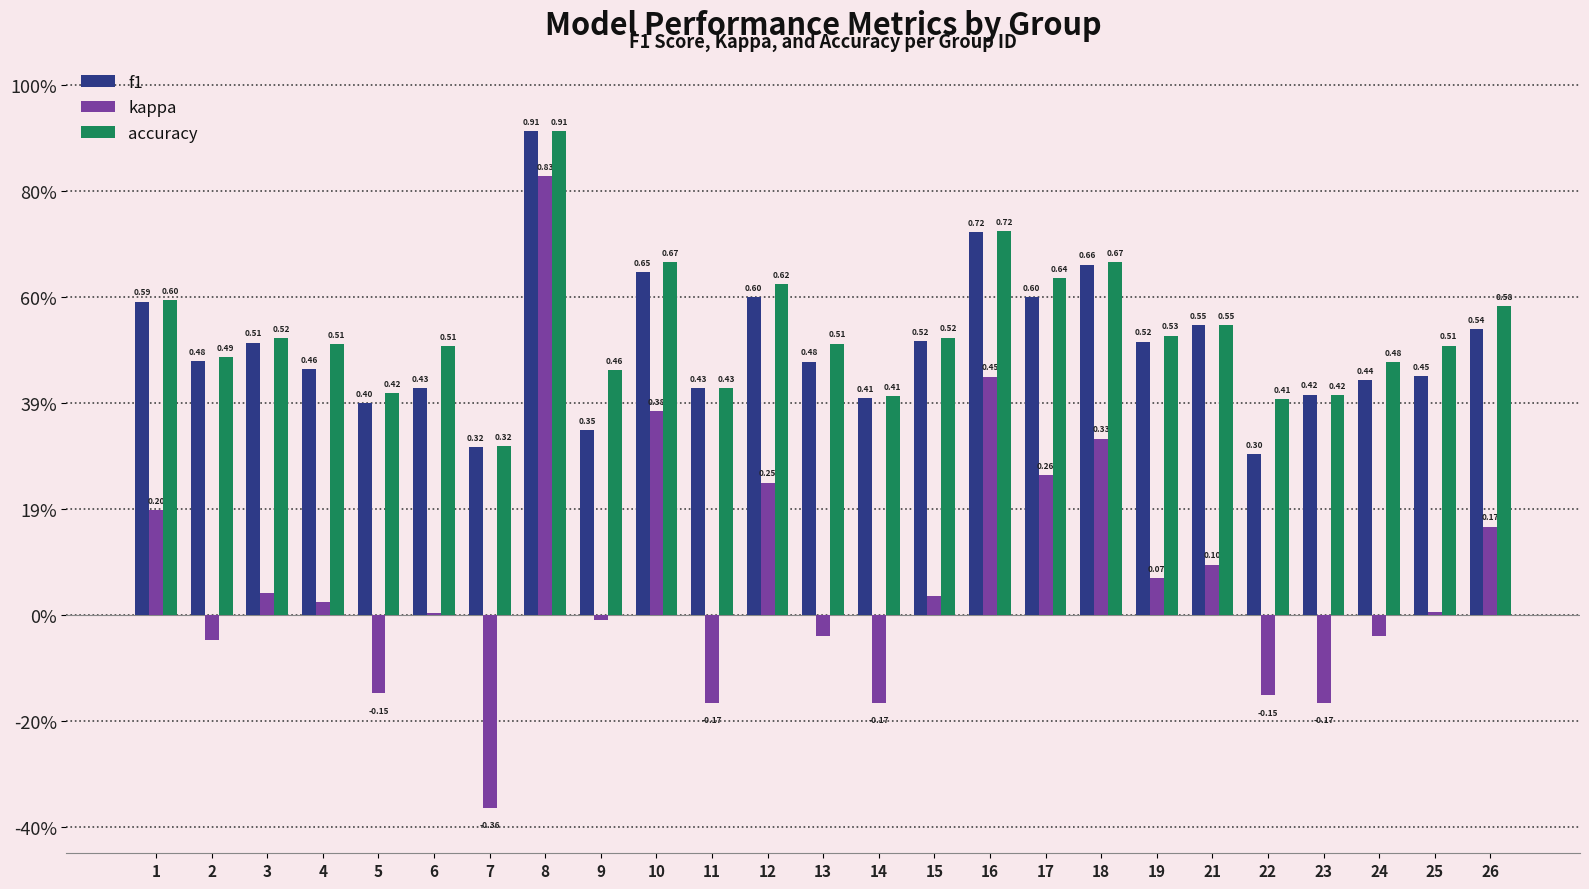

Reading right to left, what are all the values shown in this chart?

f1: 26=0.5	25=0.5	24=0.4	23=0.4	22=0.3	21=0.5	19=0.5	18=0.7	17=0.6	16=0.7	15=0.5	14=0.4	13=0.5	12=0.6	11=0.4	10=0.6	9=0.3	8=0.9	7=0.3	6=0.4	5=0.4	4=0.5	3=0.5	2=0.5	1=0.6
kappa: 26=0.2	25=0.0	24=-0.0	23=-0.2	22=-0.2	21=0.1	19=0.1	18=0.3	17=0.3	16=0.5	15=0.0	14=-0.2	13=-0.0	12=0.2	11=-0.2	10=0.4	9=-0.0	8=0.8	7=-0.4	6=0.0	5=-0.1	4=0.0	3=0.0	2=-0.0	1=0.2
accuracy: 26=0.6	25=0.5	24=0.5	23=0.4	22=0.4	21=0.5	19=0.5	18=0.7	17=0.6	16=0.7	15=0.5	14=0.4	13=0.5	12=0.6	11=0.4	10=0.7	9=0.5	8=0.9	7=0.3	6=0.5	5=0.4	4=0.5	3=0.5	2=0.5	1=0.6